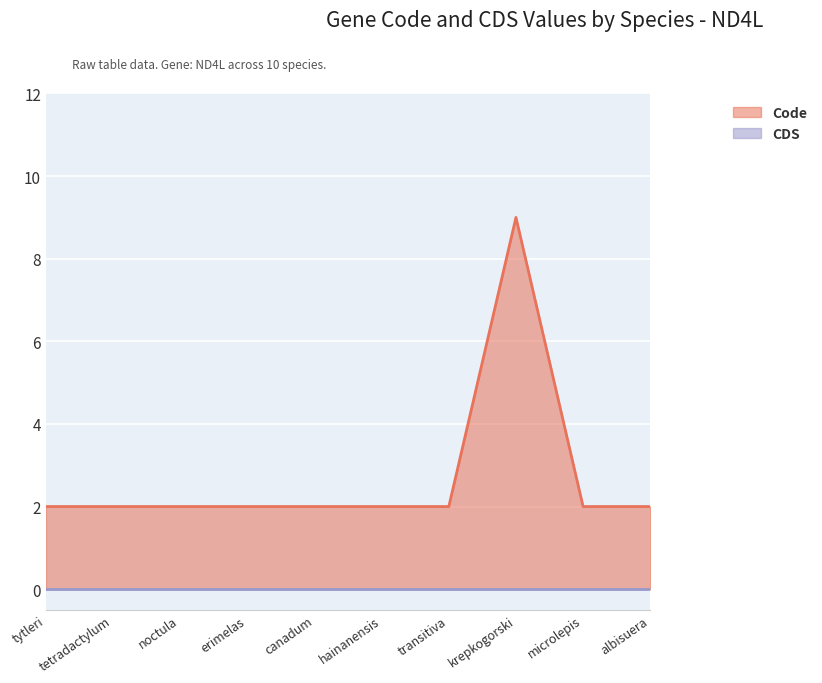

Which series has the widest spread of values?

Code